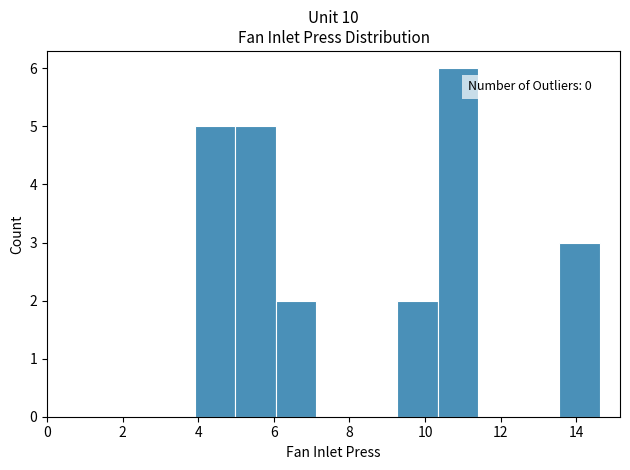

Which range on the x-axis has the tallest bar?

10.4 to 11.4